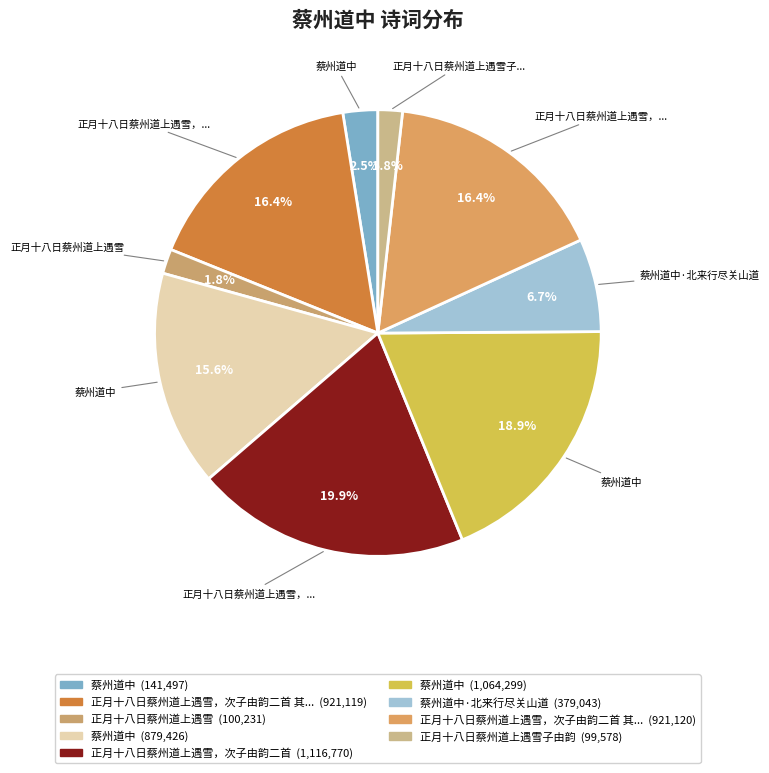

How many segments does this pie chart have?

9